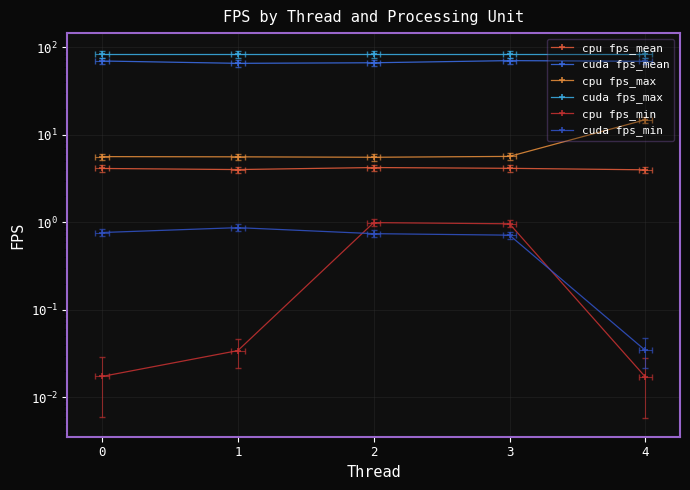

Count the number of categories in the chart.

5